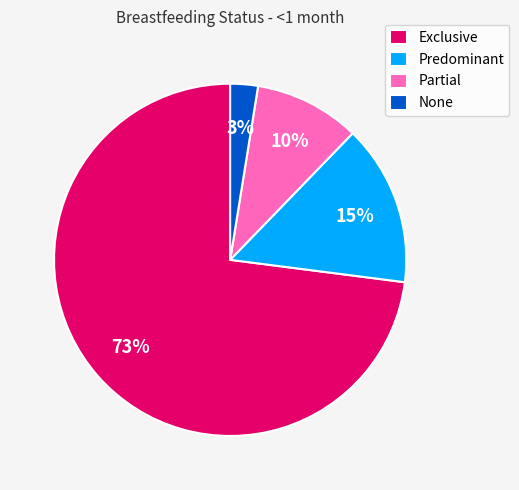

To the nearest percent, what portion does Partial represent?

10%